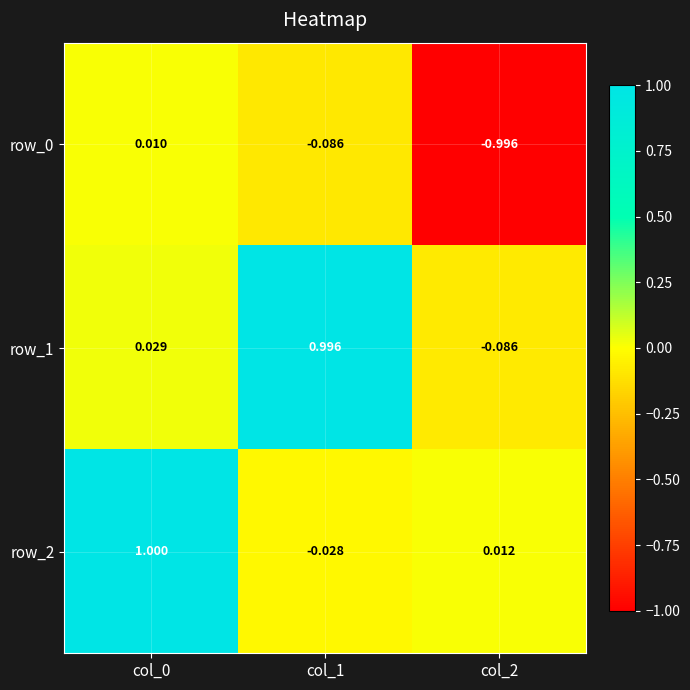

How many data points in row_2 are less than 0?

1